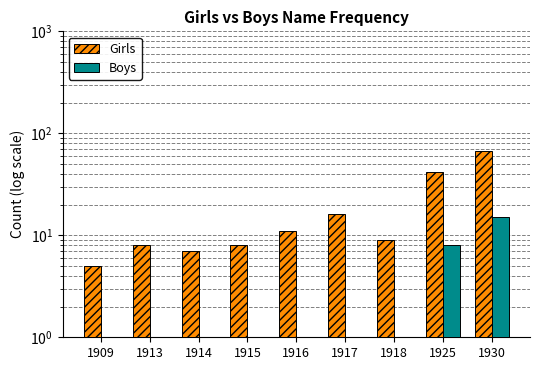

The Girls series shows 16 at 1917. True or false?

True